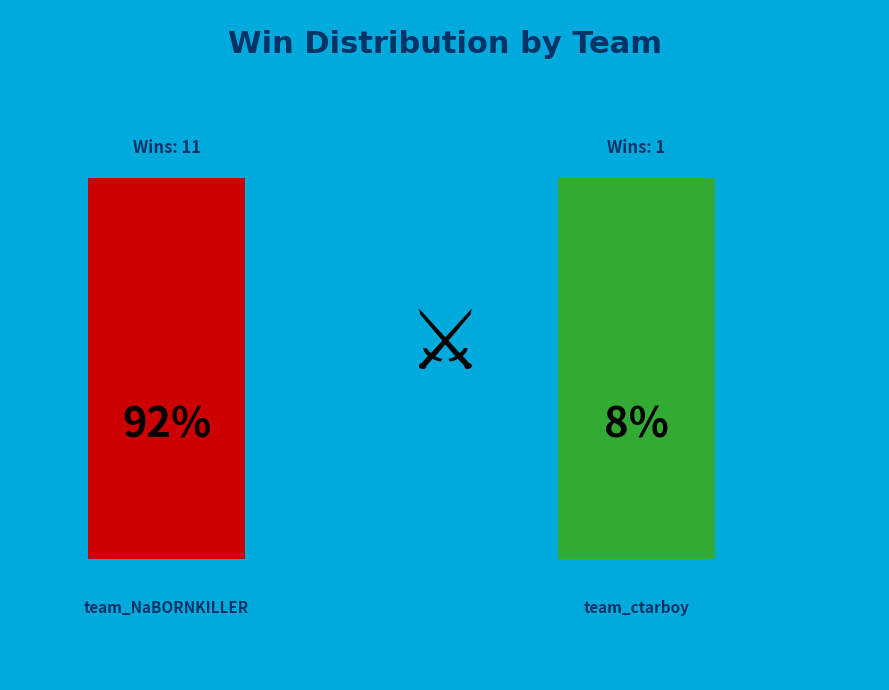

How many segments does this pie chart have?

2